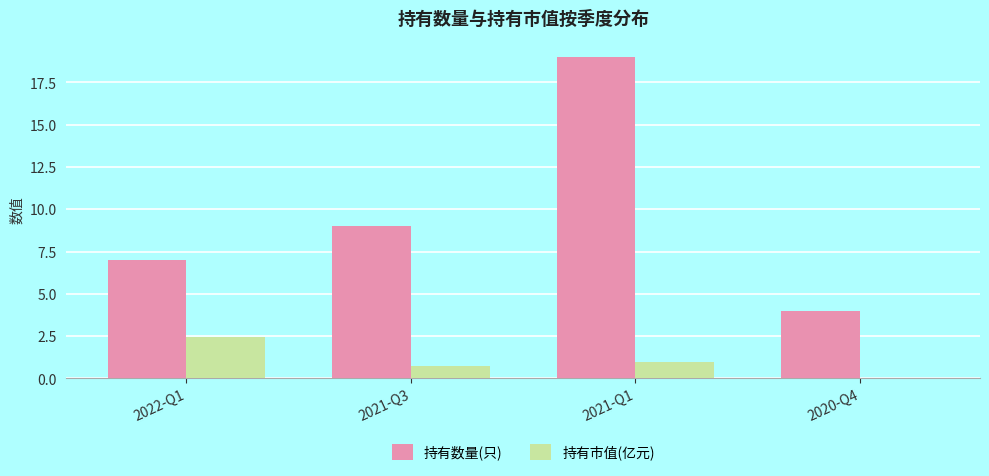

Where is 持有数量(只) nearest to the value 11?

2021-Q3